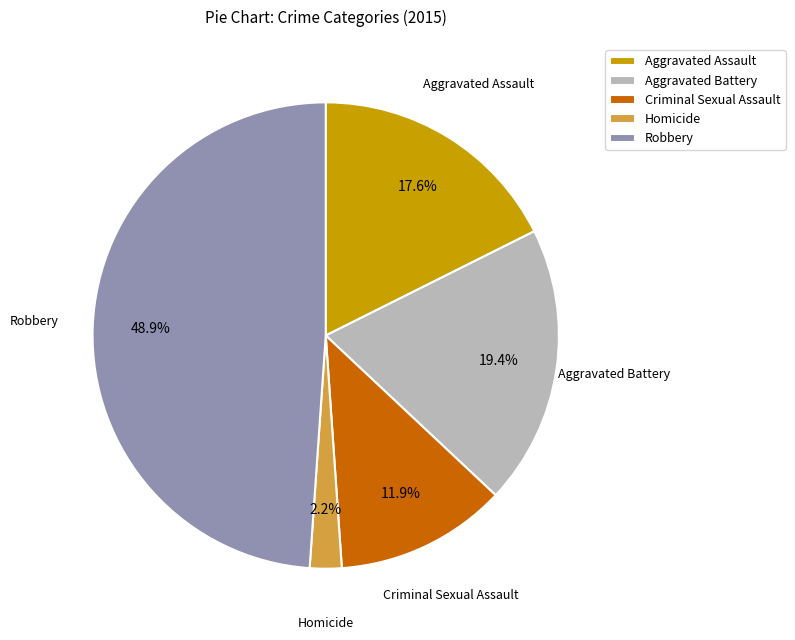

What is the largest slice in the pie chart?

Robbery